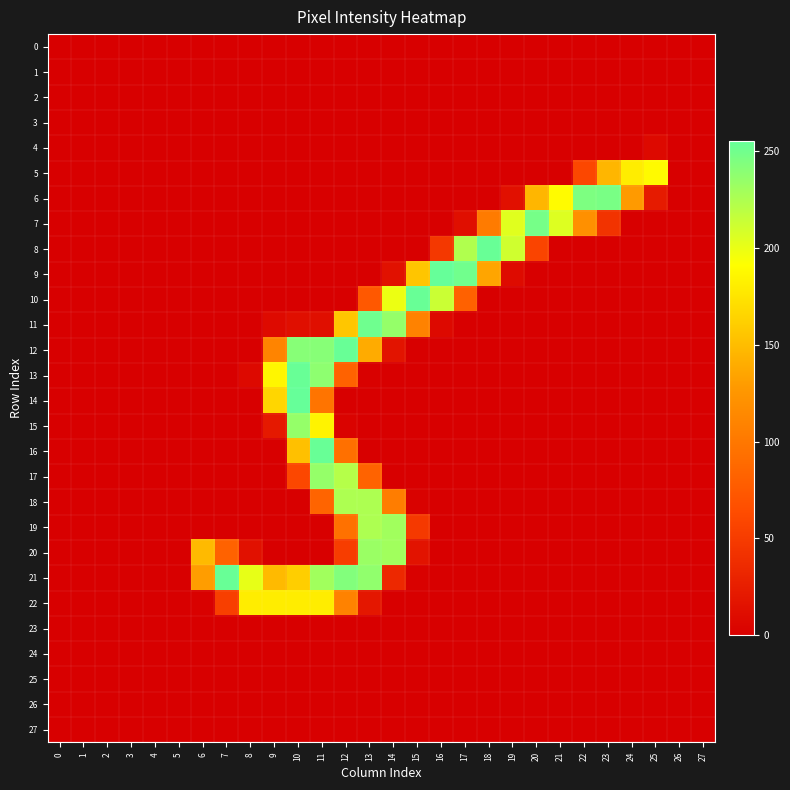

What is the total value across all series at 10?

1551